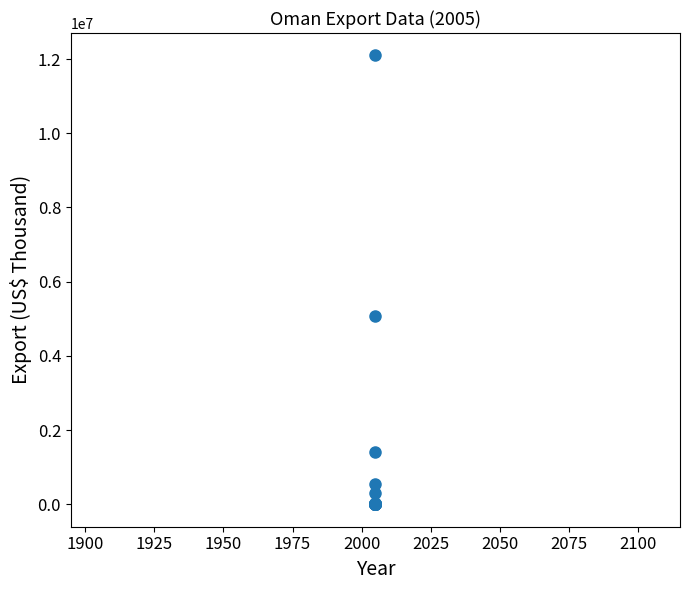

What Y value in the scatter plot is closest to 6047901?

5069195.3